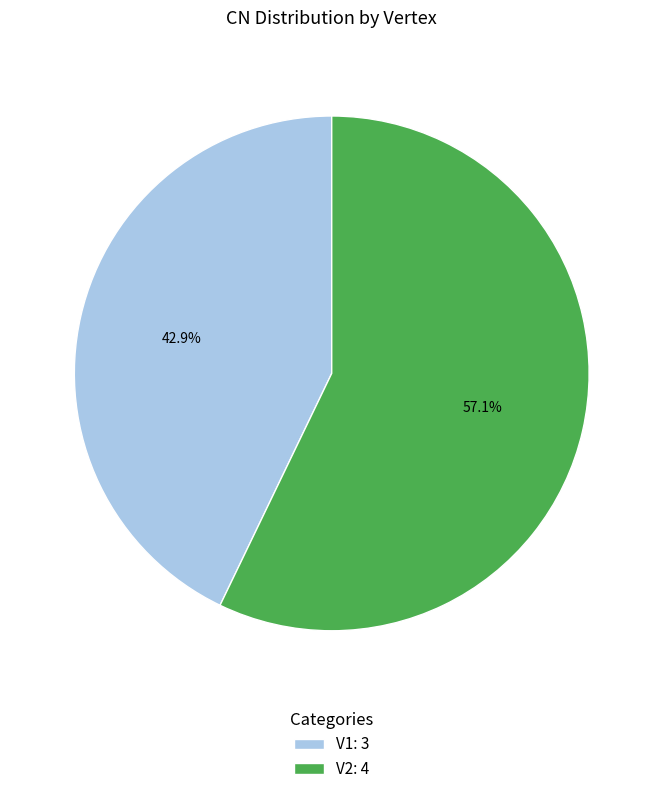

True or false: V2 accounts for 57% of the total.

True